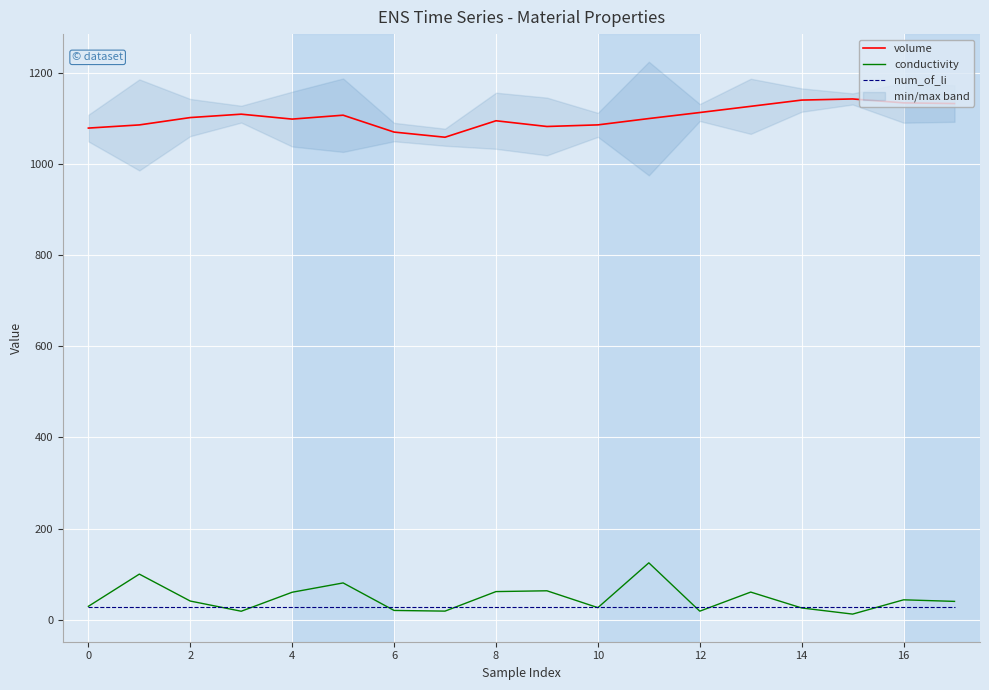

What is the label of the 16th point from the left?

15